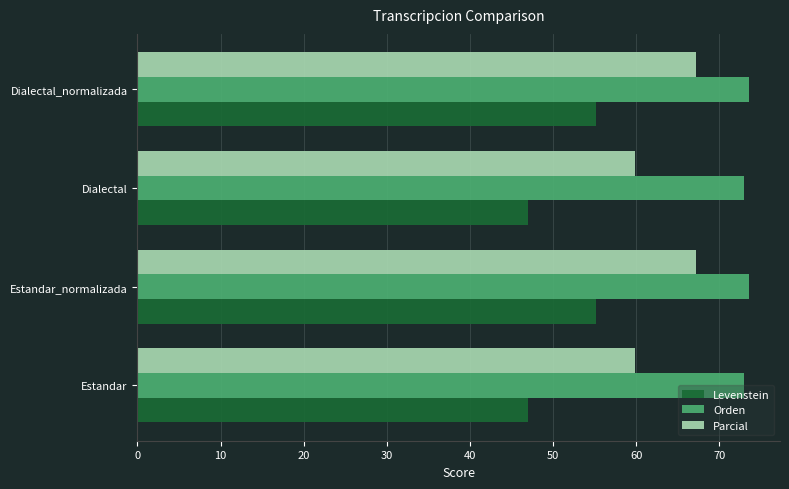

Is it true that Orden equals 73.0 at Dialectal?

True